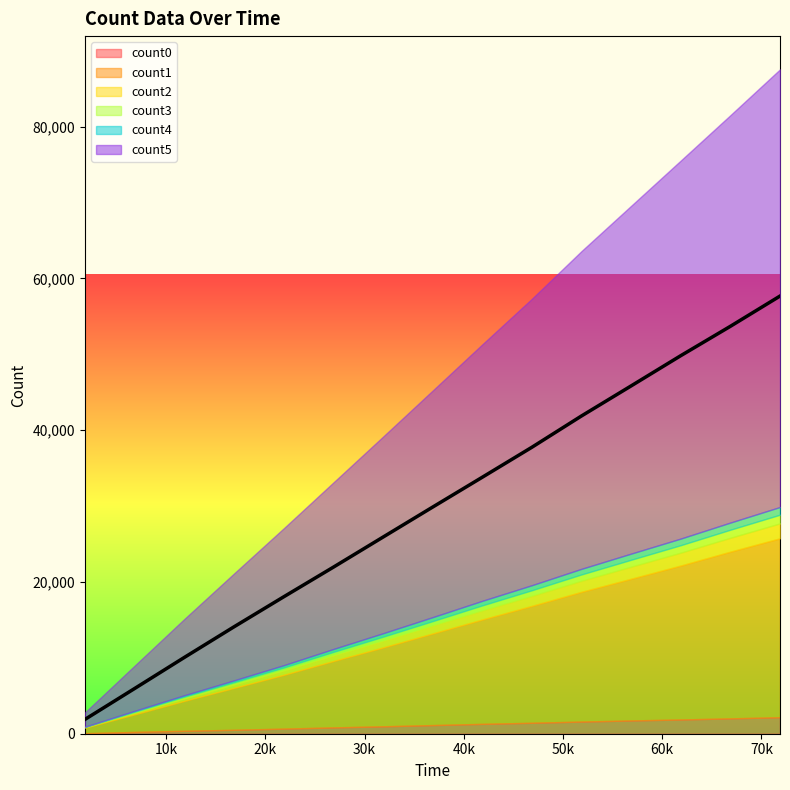

True or false: count4 and count5 cross at least once.

False